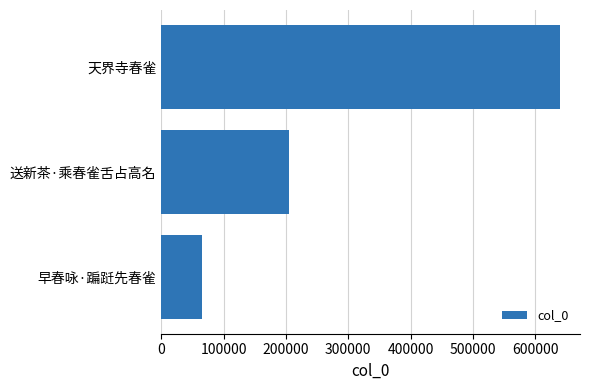

What is the difference between the second highest and minimum values?

139362